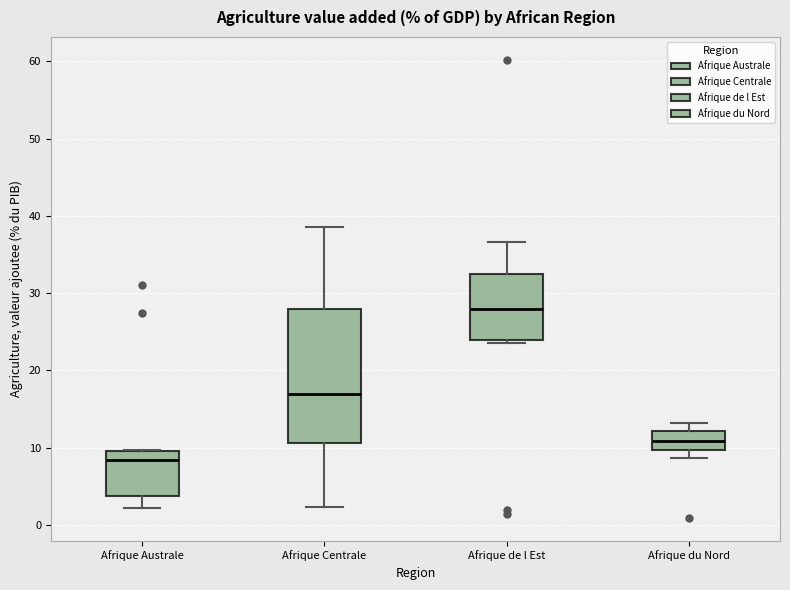

Reading left to right, read every box against the y-axis: the position of its median line, the range the box covers, and the ends of its whiskers. The values are not printed on the chart, so give them approximately, as read against the axis.

Afrique Australe: median 8, box 4 to 10, whiskers 2 to 10
Afrique Centrale: median 17, box 11 to 28, whiskers 2 to 39
Afrique de l Est: median 28, box 24 to 32, whiskers 24 (just below the box's lower edge) to 37
Afrique du Nord: median 11, box 10 to 12, whiskers 9 to 13